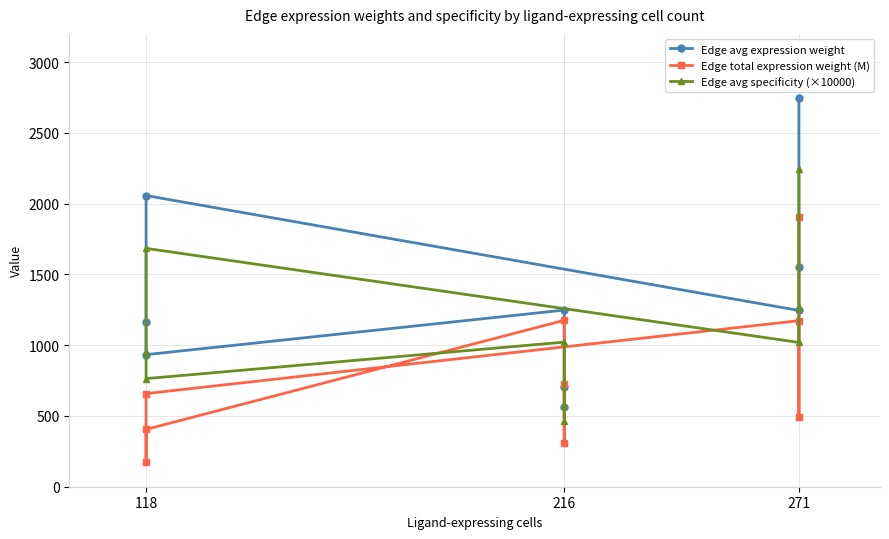

Reading right to left, extract all data points from this chart.

Edge avg expression weight: 566.2	705.2	1248.3	933.2	1162.4	2057.6	1245.4	1551.2	2746.0
Edge total expression weight (M): 724.2	306.3	1176.1	405.3	171.4	658.2	1173.4	496.2	1905.4
Edge avg specificity (×10000): 463.5	577.3	1021.9	764.0	951.6	1684.4	1019.5	1269.9	2247.9